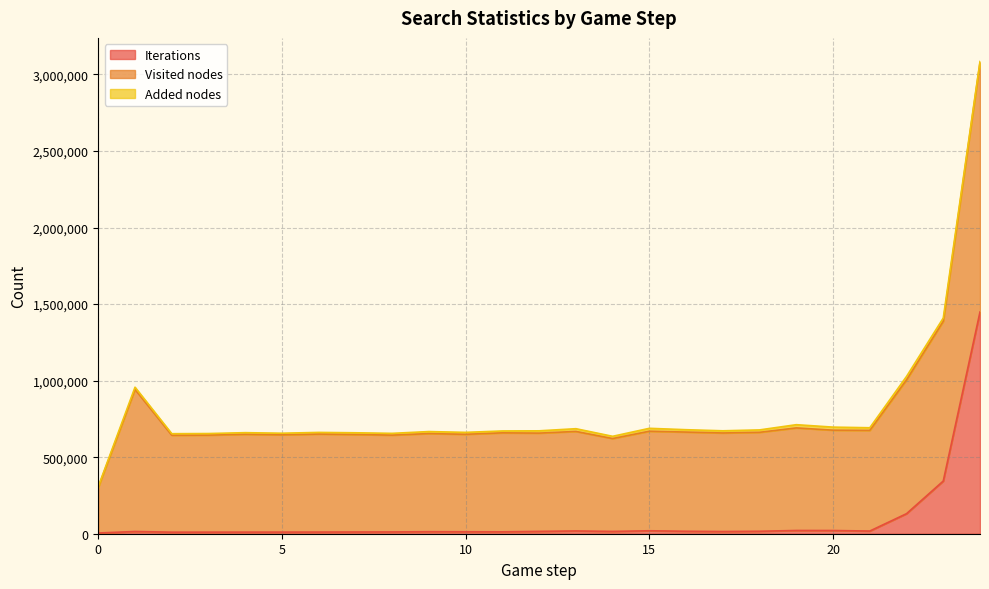

True or false: Added nodes and Visited nodes intersect in this chart.

False